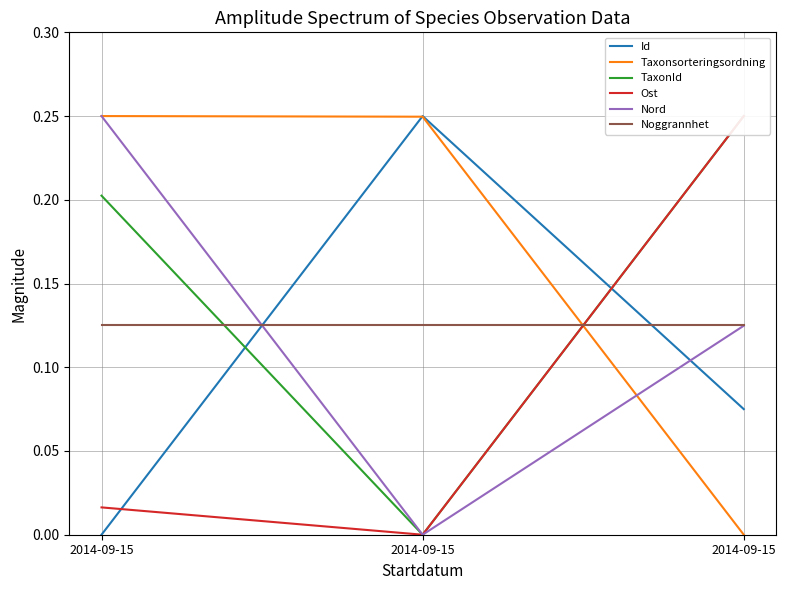

What is the total value across all series at 2014-09-15?

0.8